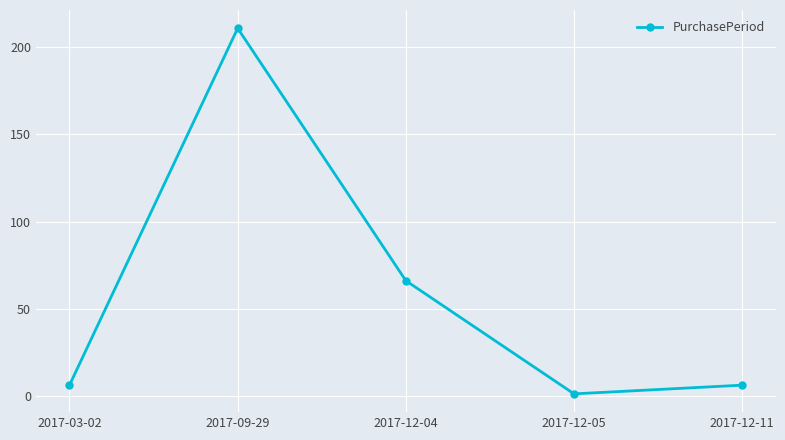

At which category does the data reach its first local valley?

2017-12-05